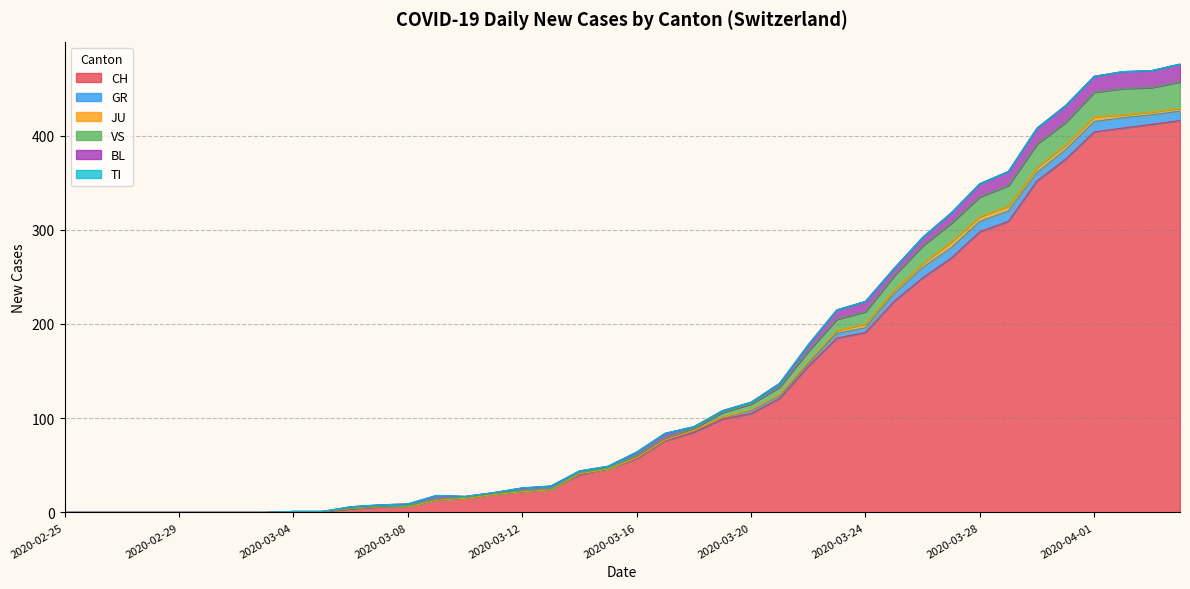

Is it true that CH equals 105 at 2020-03-20?

True